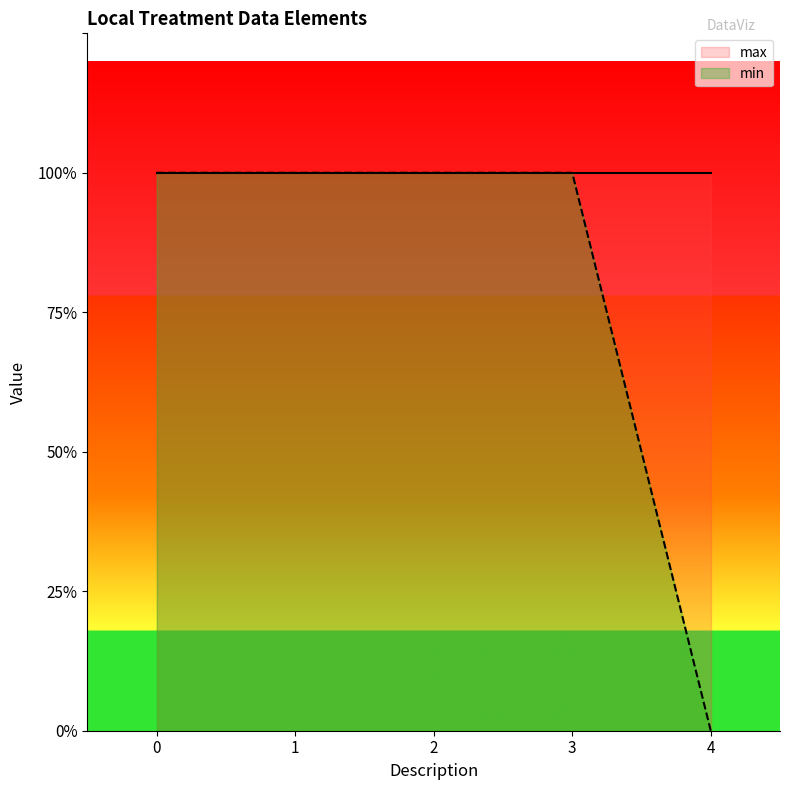

How many values are between 1 and 2?

4